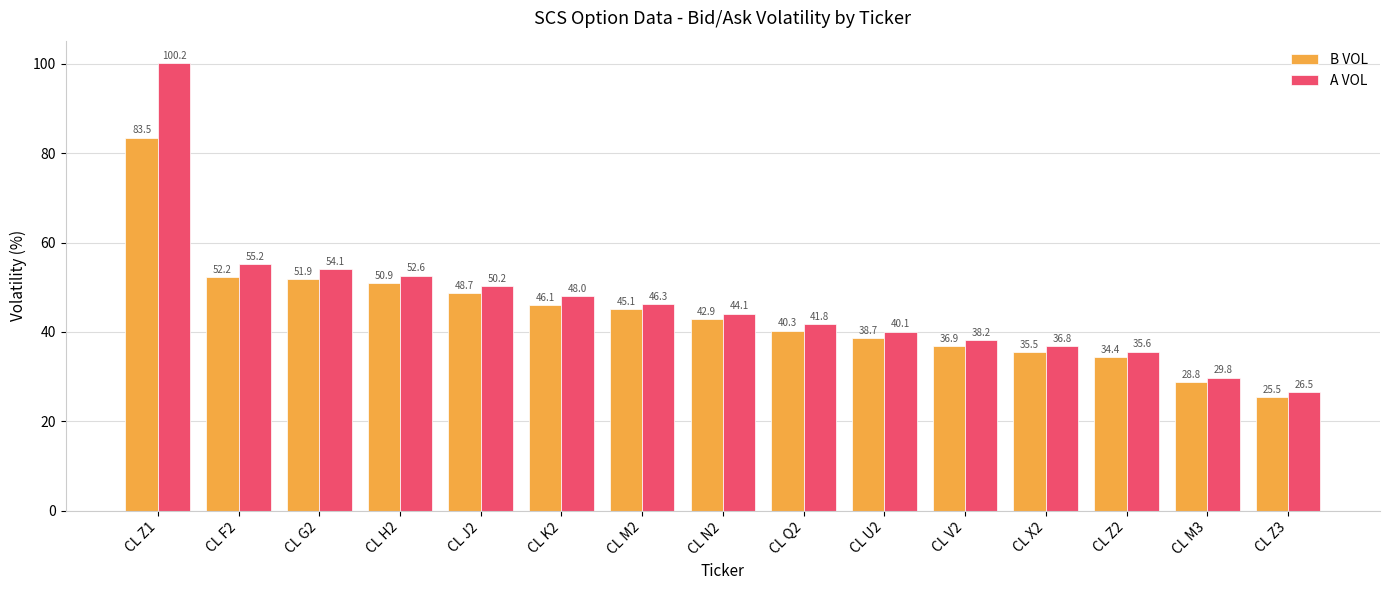

Is the value of A VOL at CL Z3 greater than the value of B VOL at CL J2?

No